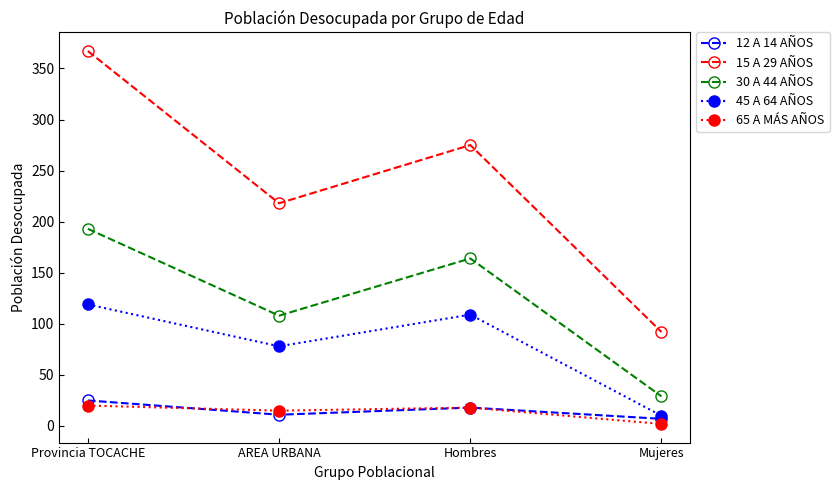

What is the total value across all series at Hombres?

584